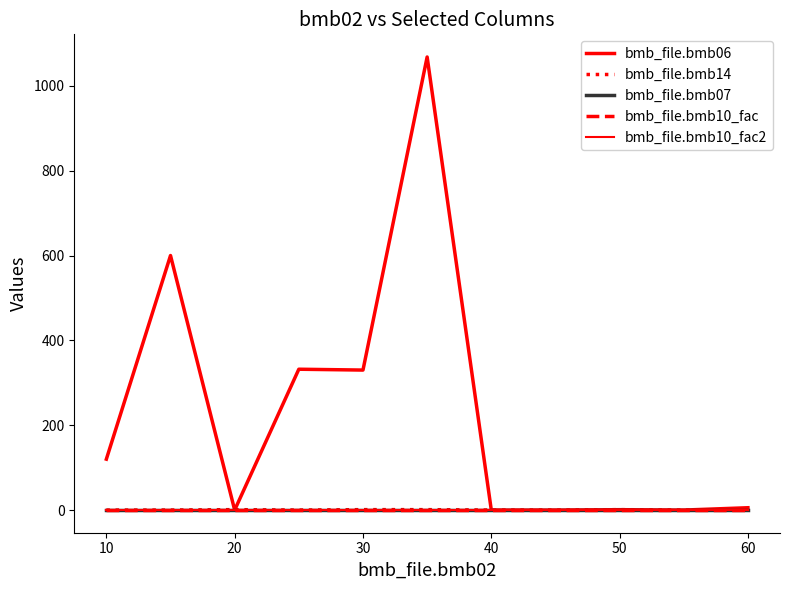

How many intersections are there between bmb_file.bmb06 and bmb_file.bmb10_fac2?

4